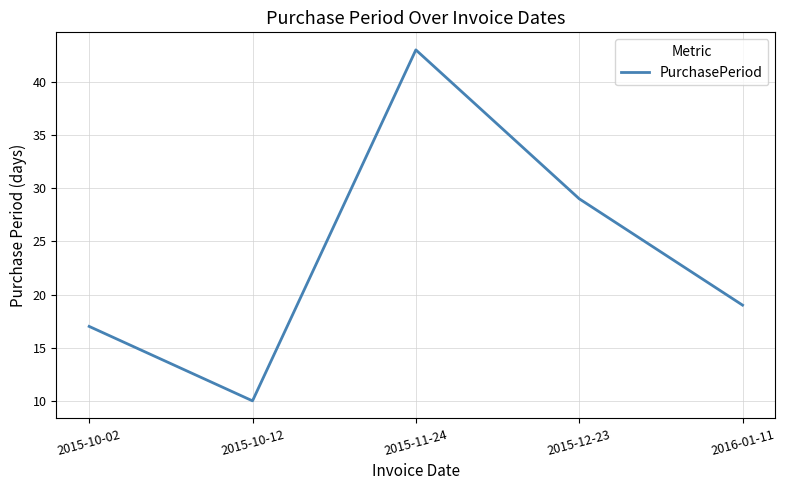

What is the greatest value displayed?

43